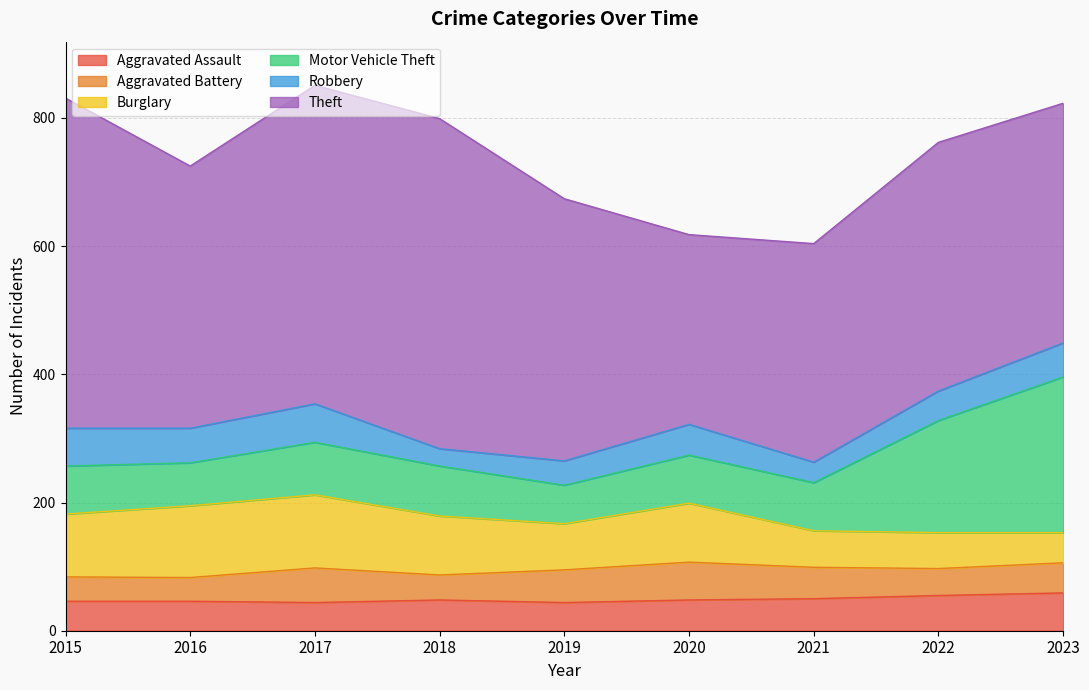

Rank the categories by Motor Vehicle Theft value from highest to lowest.

2023, 2022, 2017, 2018, 2015, 2020, 2021, 2016, 2019